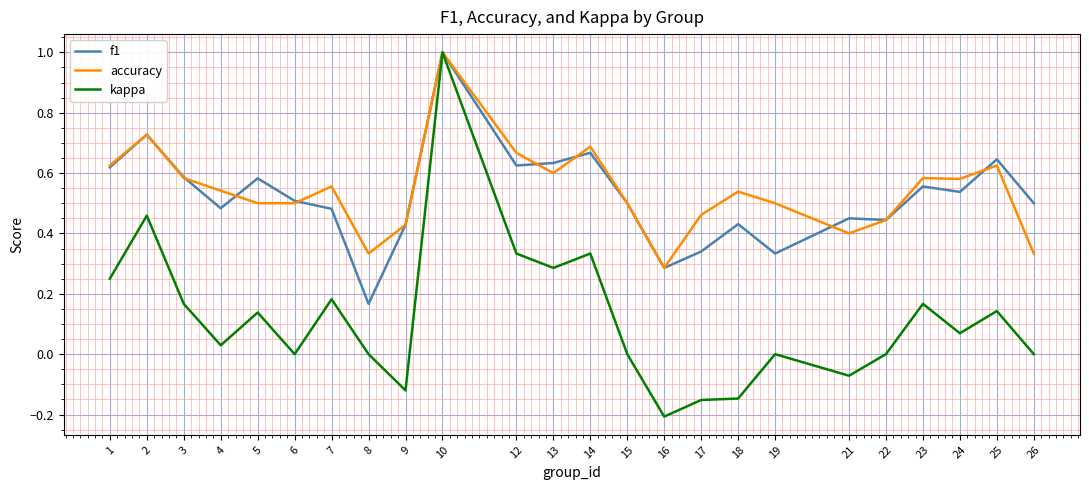

Count the number of data series in this chart.

3